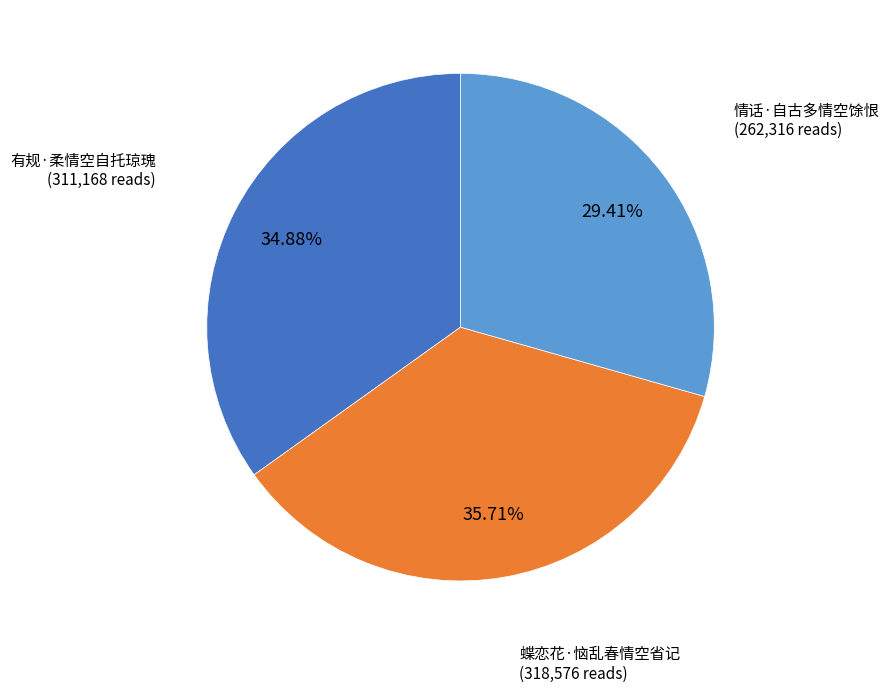

How many segments does this pie chart have?

3